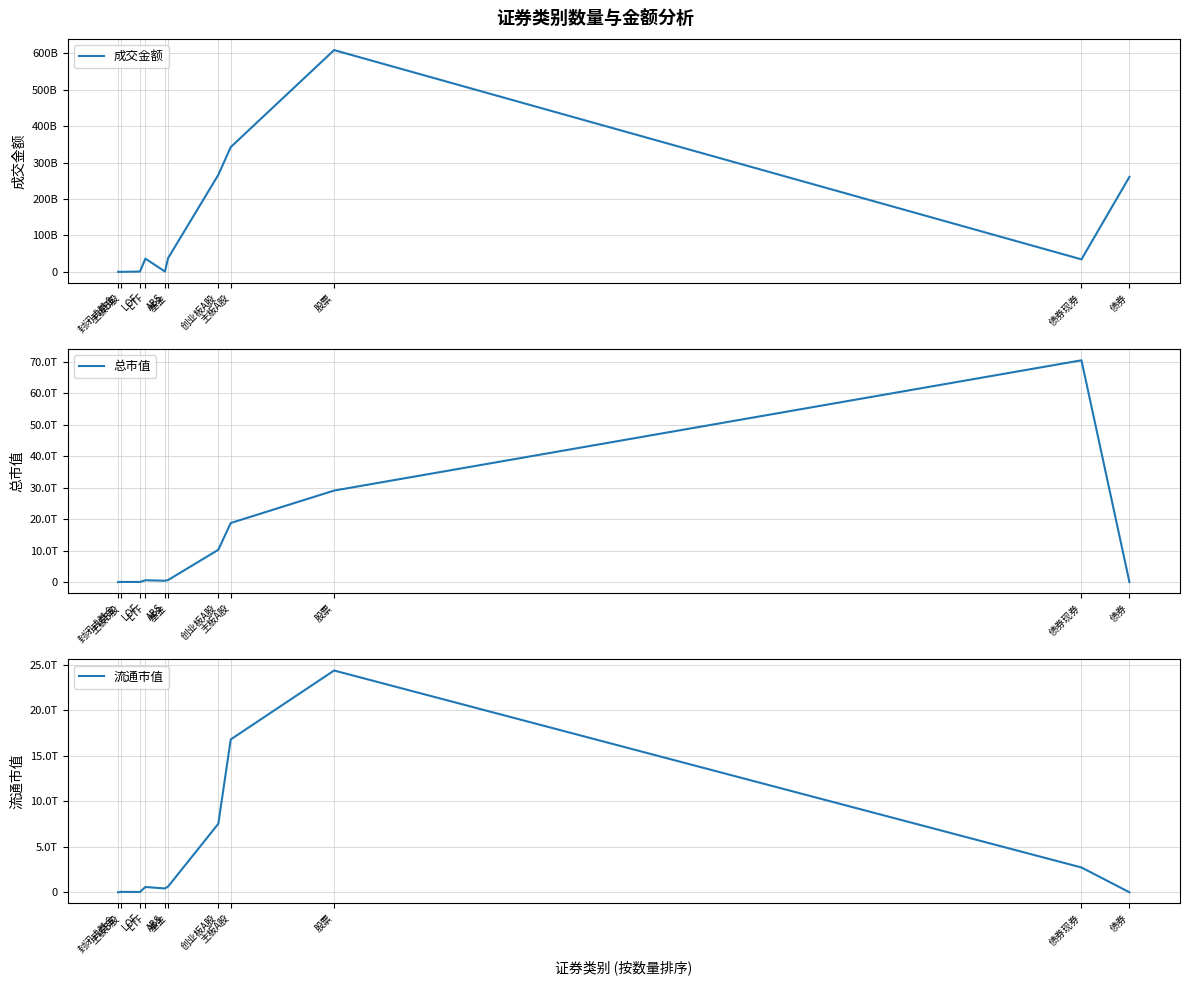

Where is the first local maximum for 总市值?

主板B股